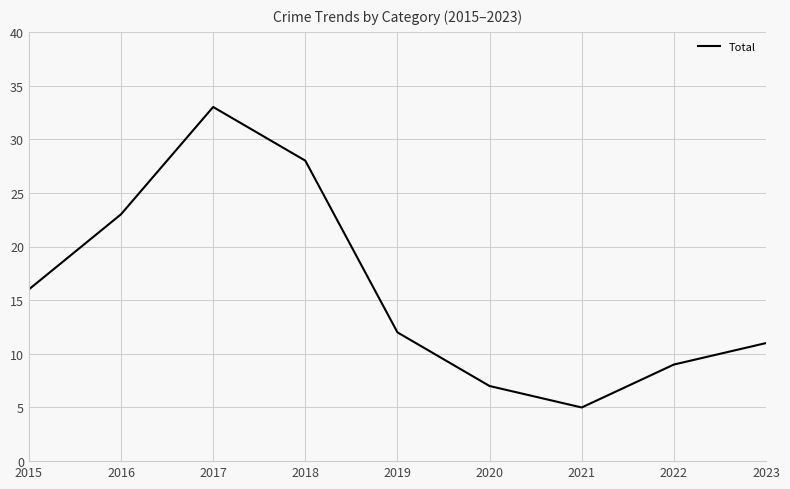

Rank the categories by value from highest to lowest.

2017, 2018, 2016, 2015, 2019, 2023, 2022, 2020, 2021